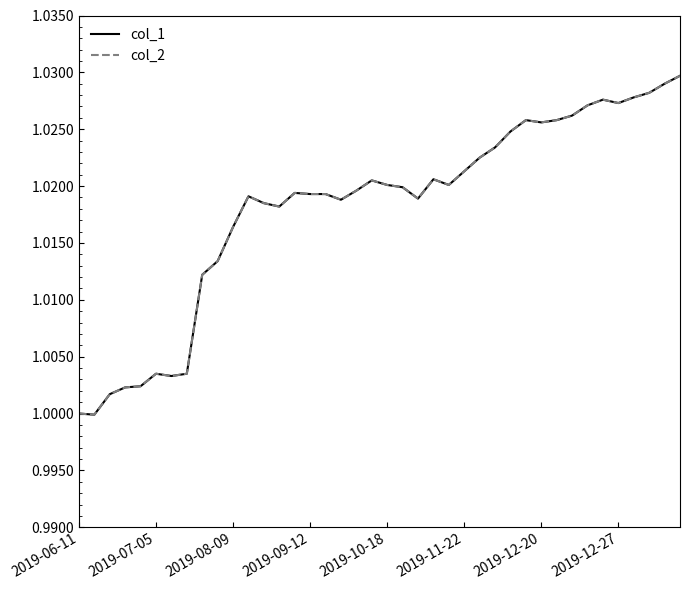

Does the chart have visible grid lines?

No